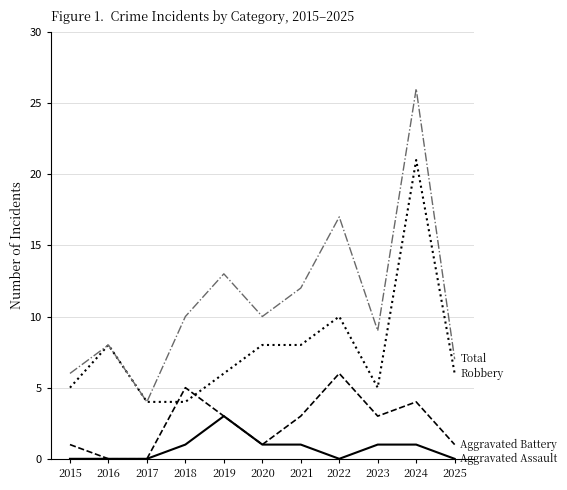

What is the total value across all series at 2017?

8